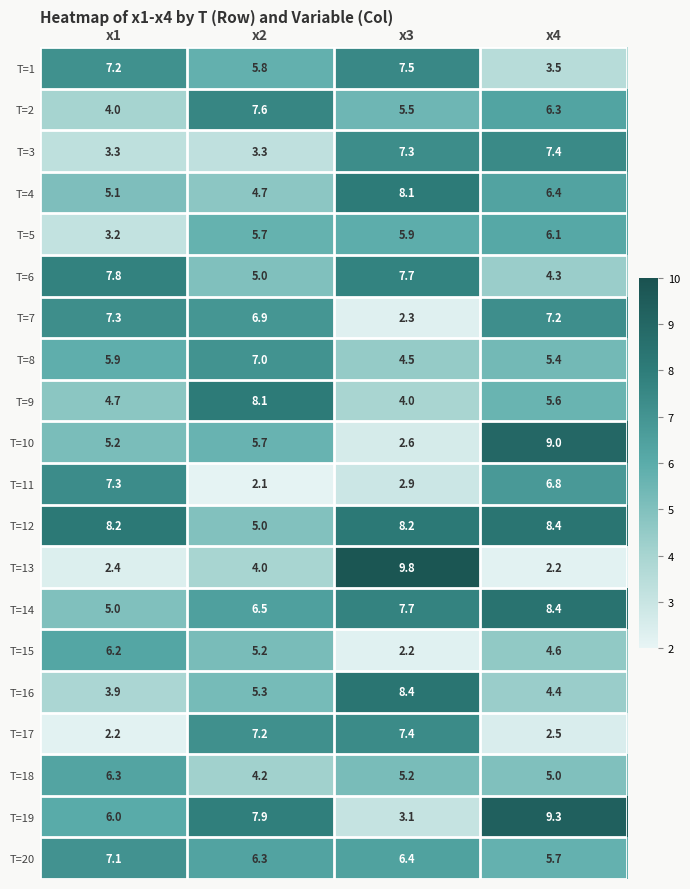

At which category is the sum across all series the highest?

x4